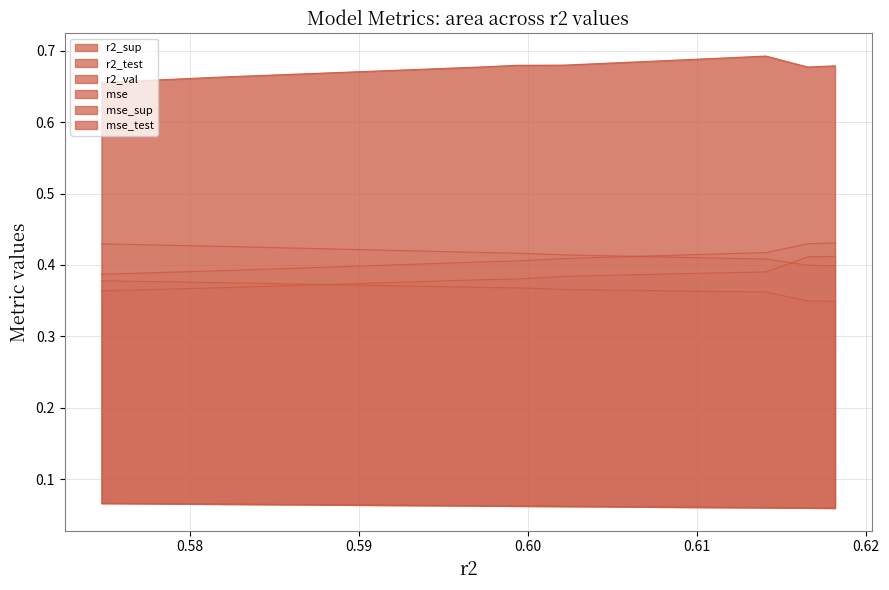

Between model_1_3_0 and model_1_3_8, which series saw the biggest shift?

r2_sup